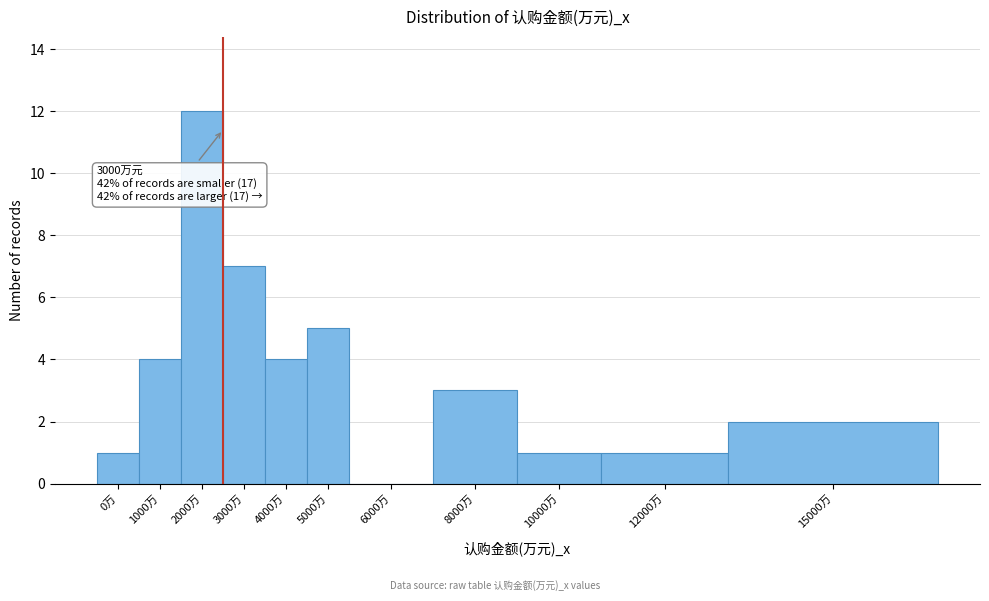

Reading left to right, what are all the values shown in this chart?

0万=1	1000万=4	2000万=12	3000万=7	4000万=4	5000万=5	6000万=0	8000万=3	10000万=1	12000万=1	15000万=2